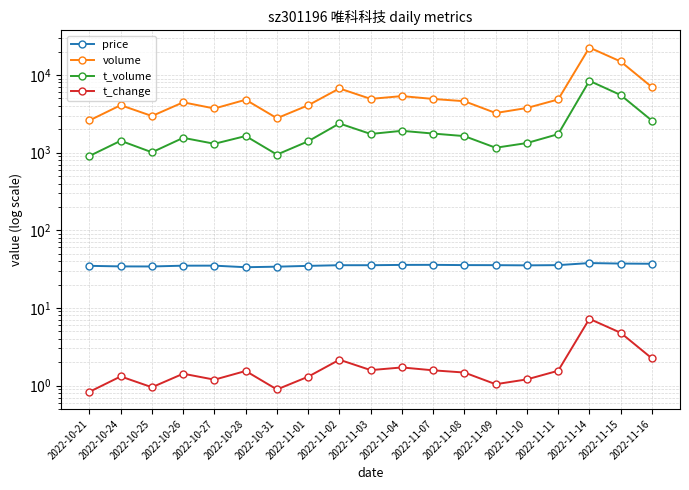

Which series changed the most between 2022-10-26 and 2022-11-15?

volume